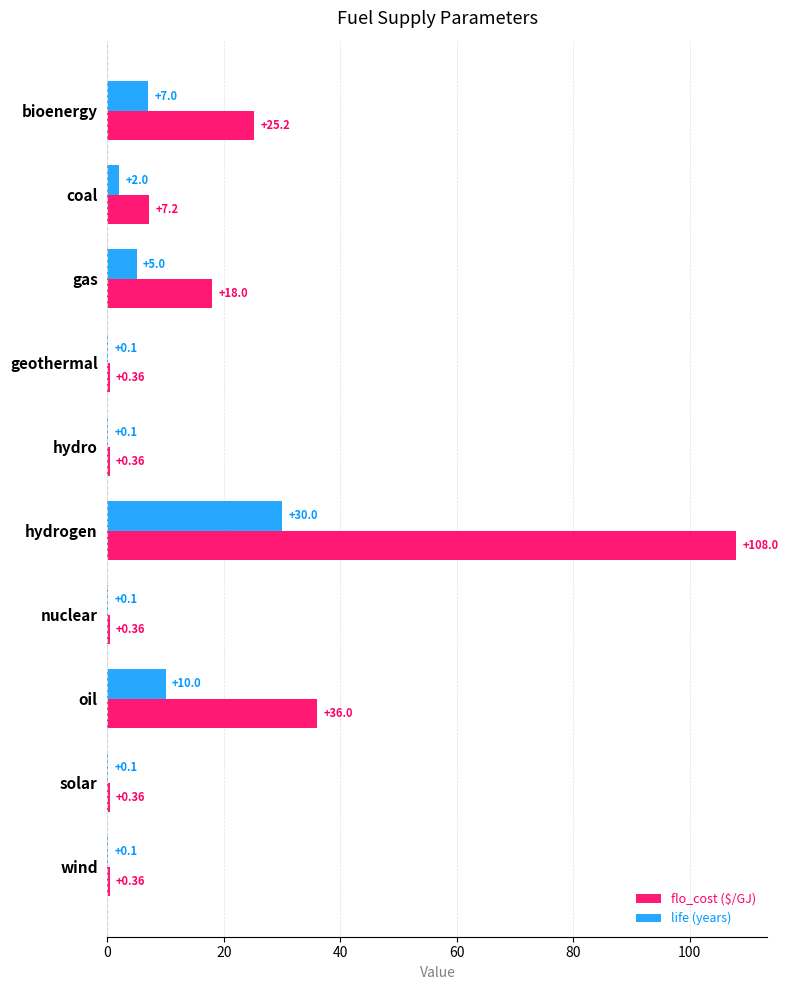

At which label is life (years) closest to 15?

oil